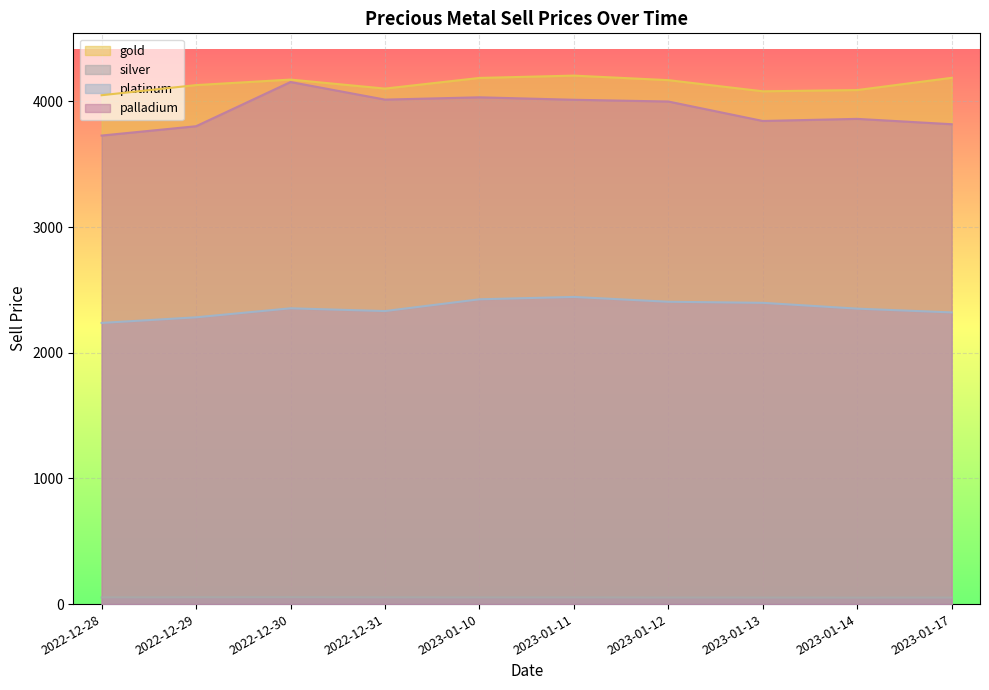

Which category has the highest value across all series?

2023-01-11